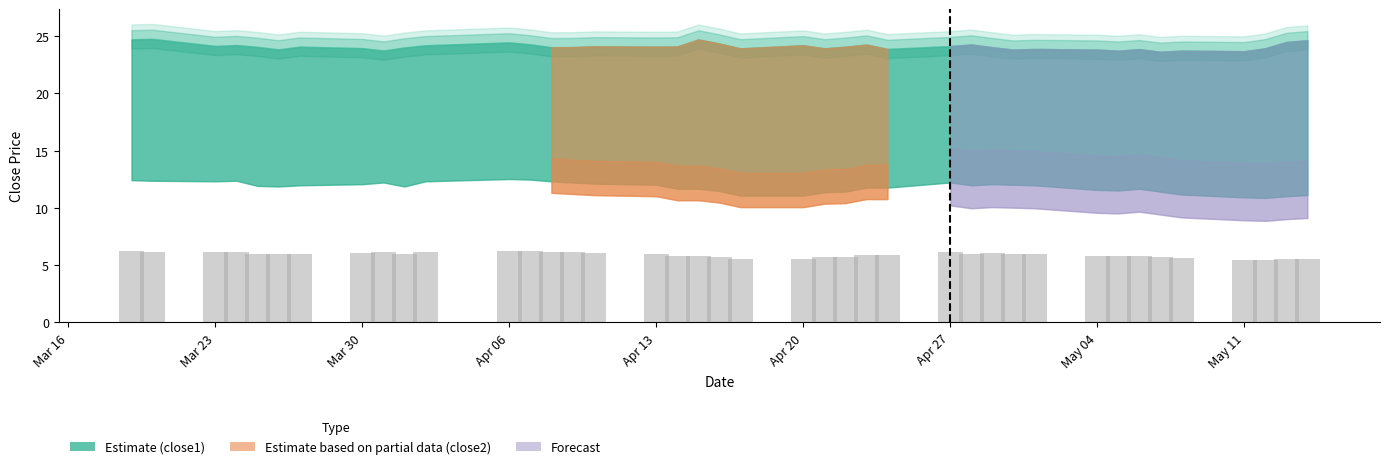

What is the value of the 33rd bar from the left?

5.8